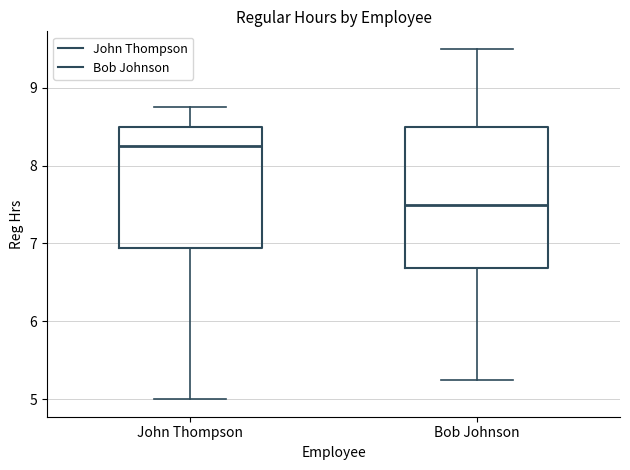

Which box has the lowest median line?

Bob Johnson